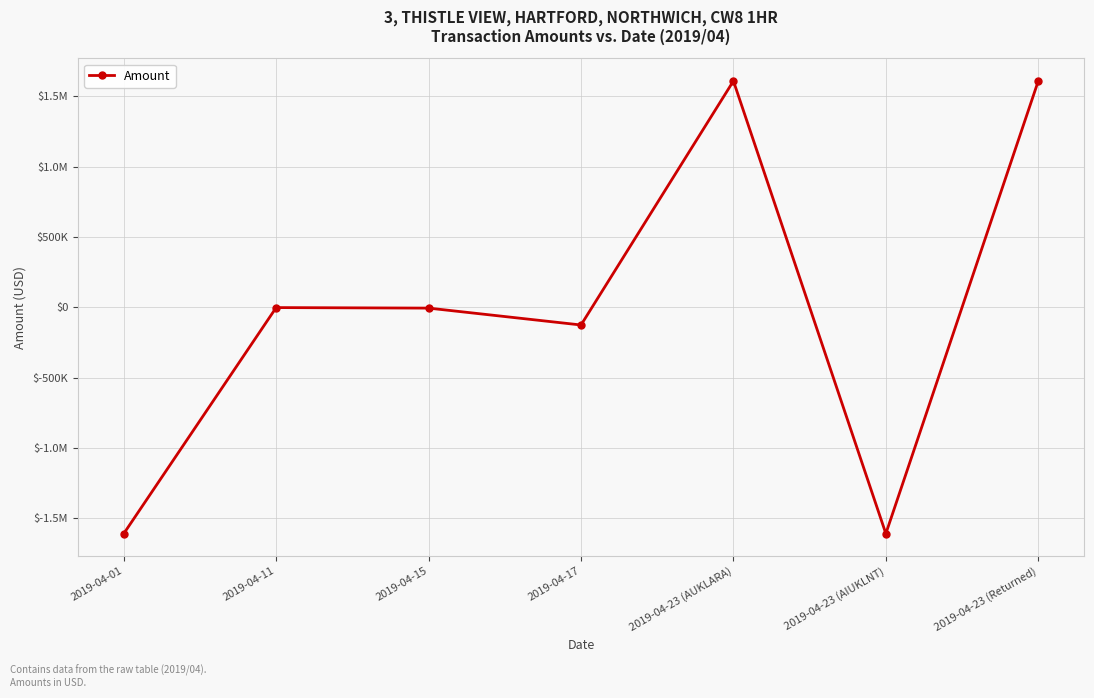

What is the label of the 3rd point from the right?

2019-04-23 (AUKLARA)